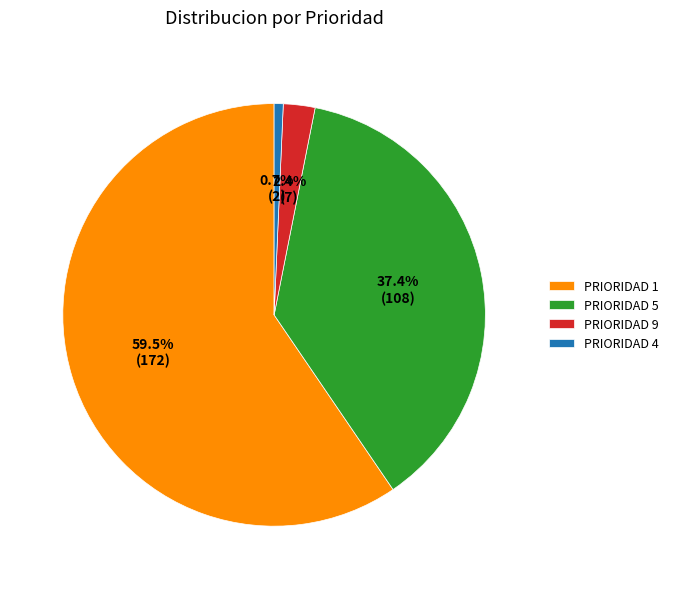

What percentage is the PRIORIDAD 5 slice, to the nearest percent?

37%